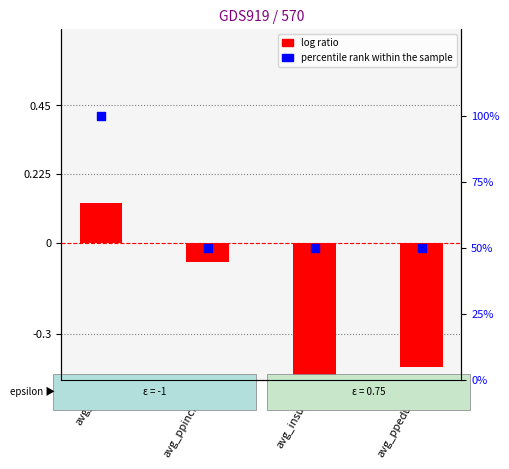

At how many categories does at least one series exceed 14?

4